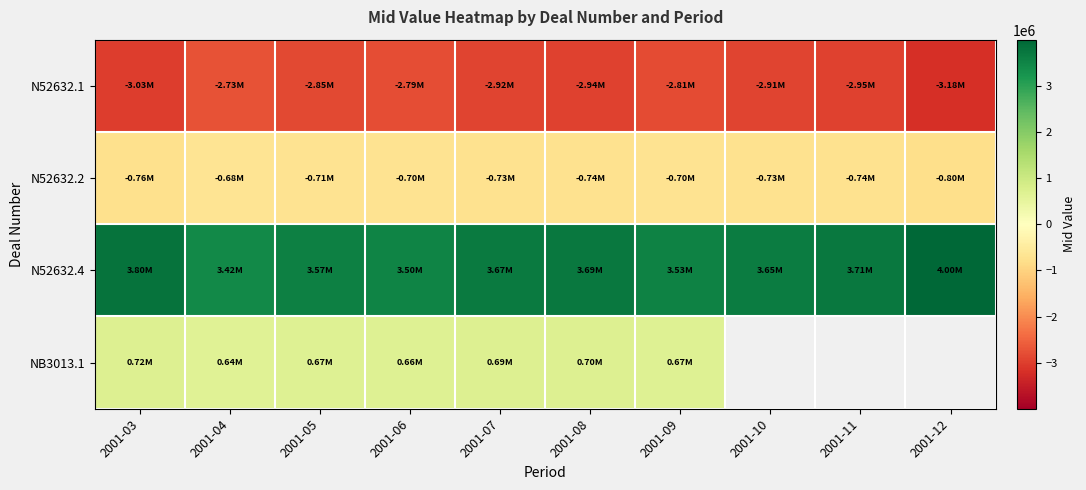

List the series in order of their peak value, lowest first.

N52632.1, N52632.2, NB3013.1, N52632.4